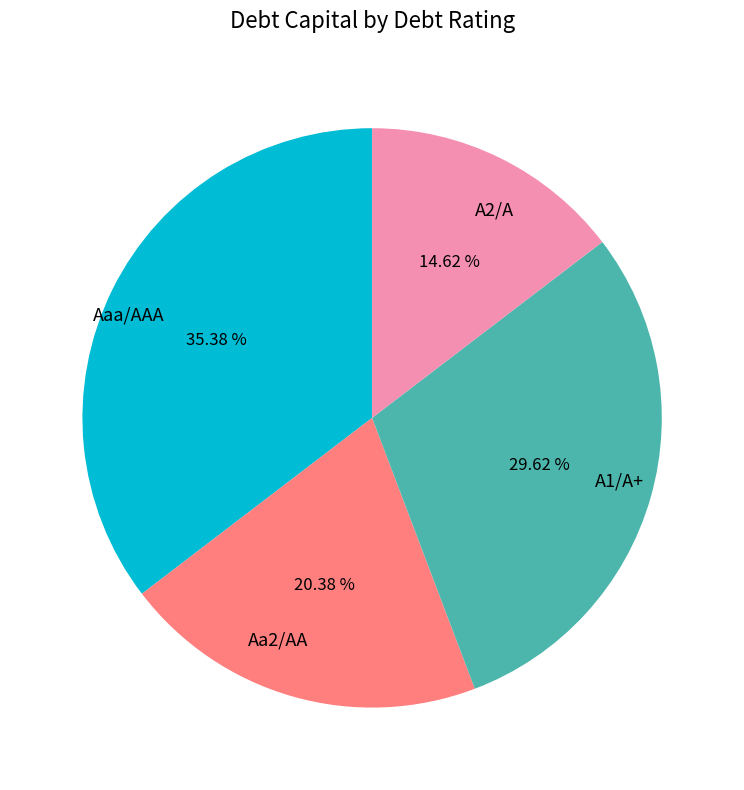

Rank the categories by value from lowest to highest.

A2/A, Aa2/AA, A1/A+, Aaa/AAA